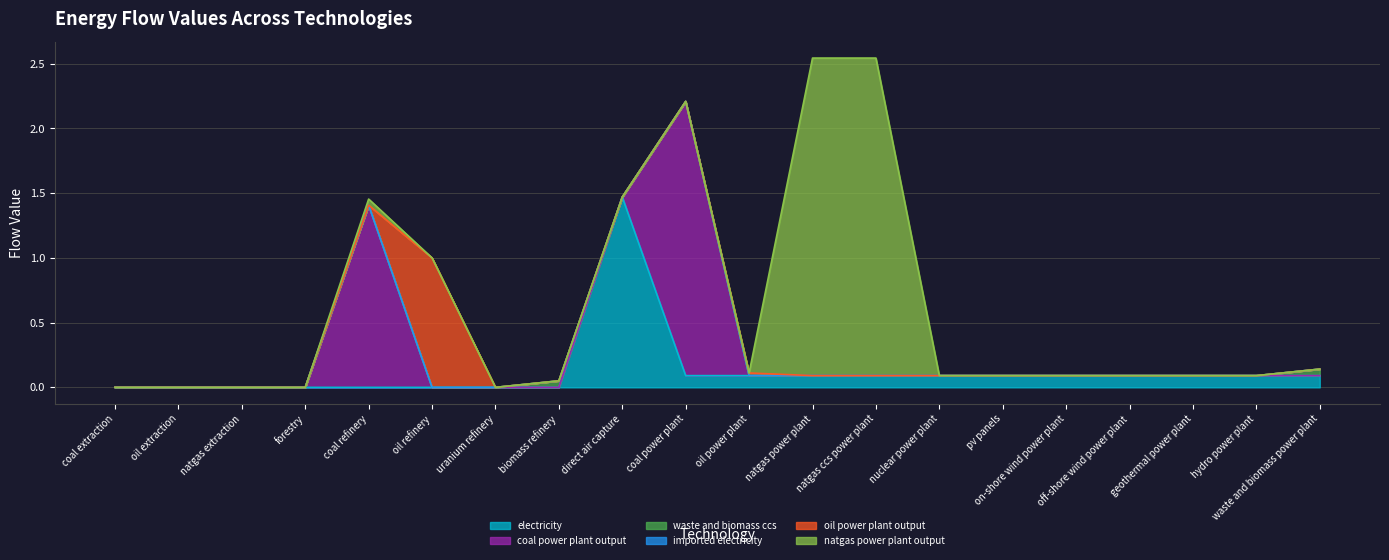

What is the total value across all series at geothermal power plant?

0.1